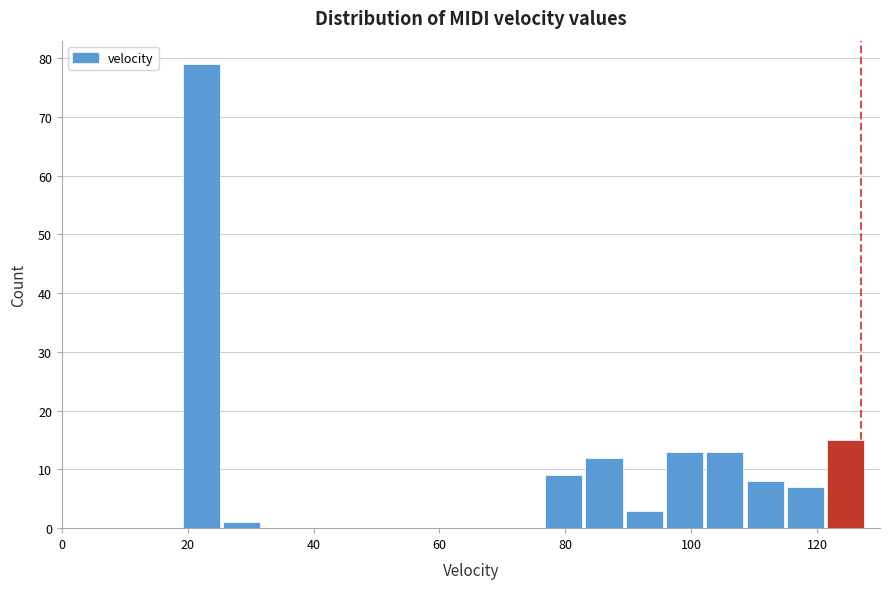

Around what value on the x-axis is the tallest bar? Give the approximate position of its centre, as read against the axis.

22